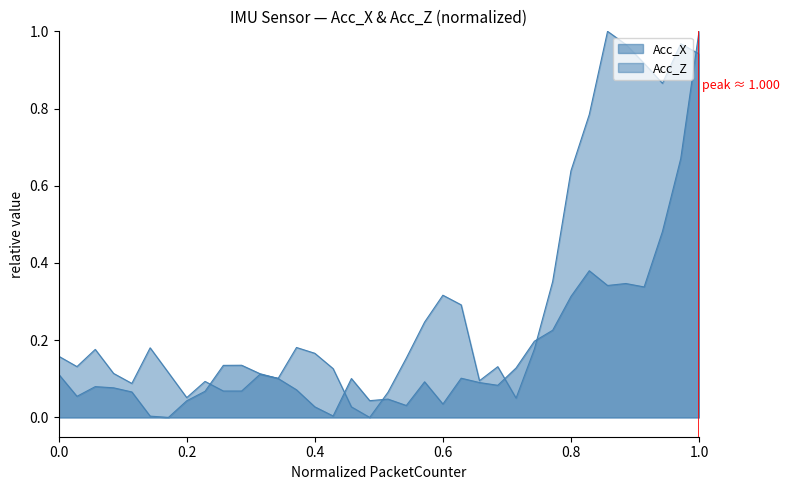

Reading right to left, list all the values displayed in this chart.

Acc_X: 1.0	0.7	0.5	0.3	0.3	0.3	0.4	0.3	0.2	0.2	0.1	0.1	0.1	0.1	0.0	0.1	0.0	0.0	0.0	0.1	0.0	0.0	0.1	0.1	0.1	0.1	0.1	0.1	0.0	0.0	0.0	0.1	0.1	0.1	0.1	0.1
Acc_Z: 0.9	1.0	0.9	0.9	1.0	1.0	0.8	0.6	0.4	0.2	0.1	0.1	0.1	0.3	0.3	0.2	0.2	0.1	0.0	0.0	0.1	0.2	0.2	0.1	0.1	0.1	0.1	0.1	0.1	0.1	0.2	0.1	0.1	0.2	0.1	0.2